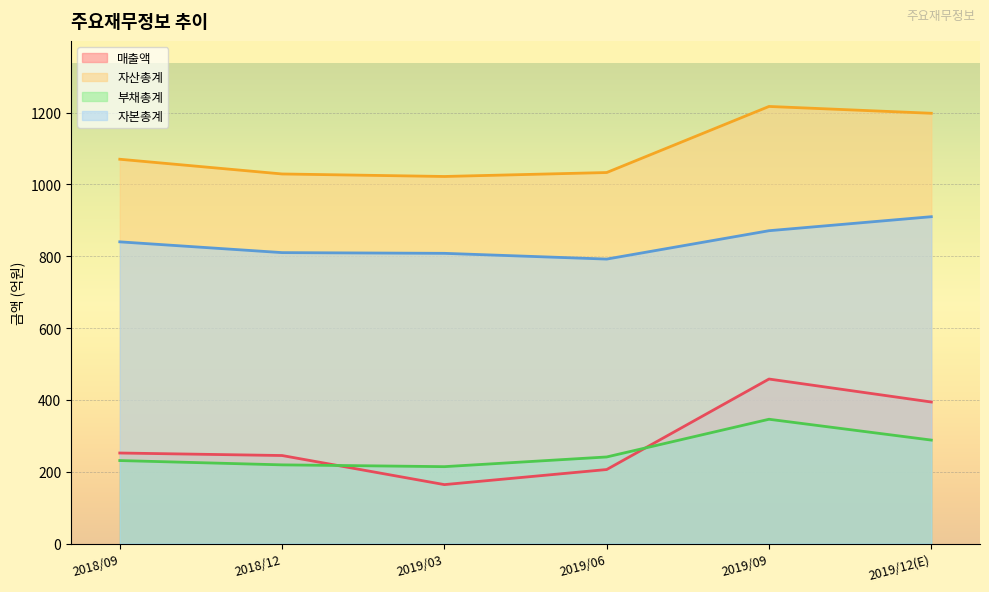

Reading right to left, list all the values displayed in this chart.

매출액: 2019/12(E)=394	2019/09=458	2019/06=206	2019/03=164	2018/12=245	2018/09=252
자산총계: 2019/12(E)=1198	2019/09=1217	2019/06=1033	2019/03=1022	2018/12=1029	2018/09=1070
부채총계: 2019/12(E)=288	2019/09=346	2019/06=241	2019/03=214	2018/12=219	2018/09=231
자본총계: 2019/12(E)=910	2019/09=871	2019/06=792	2019/03=808	2018/12=810	2018/09=840